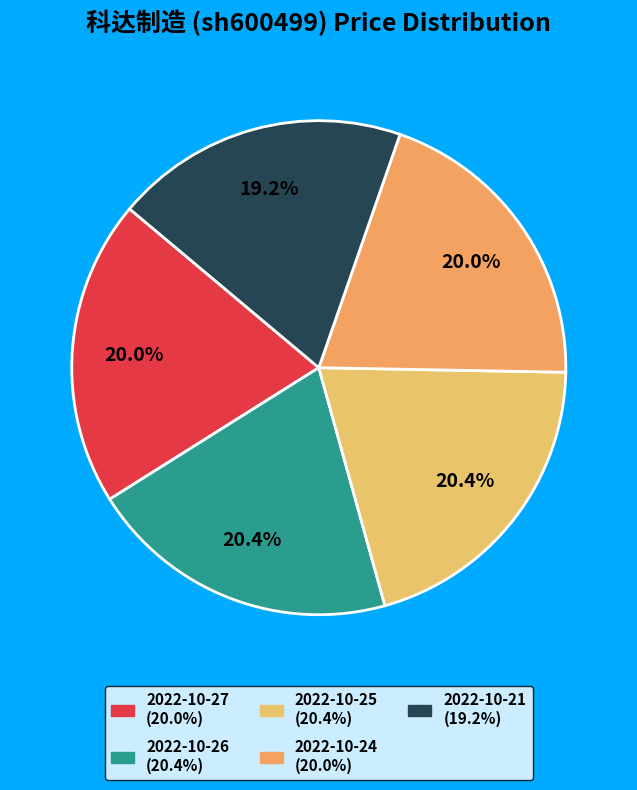

To the nearest percent, what portion does 2022-10-24 represent?

20%